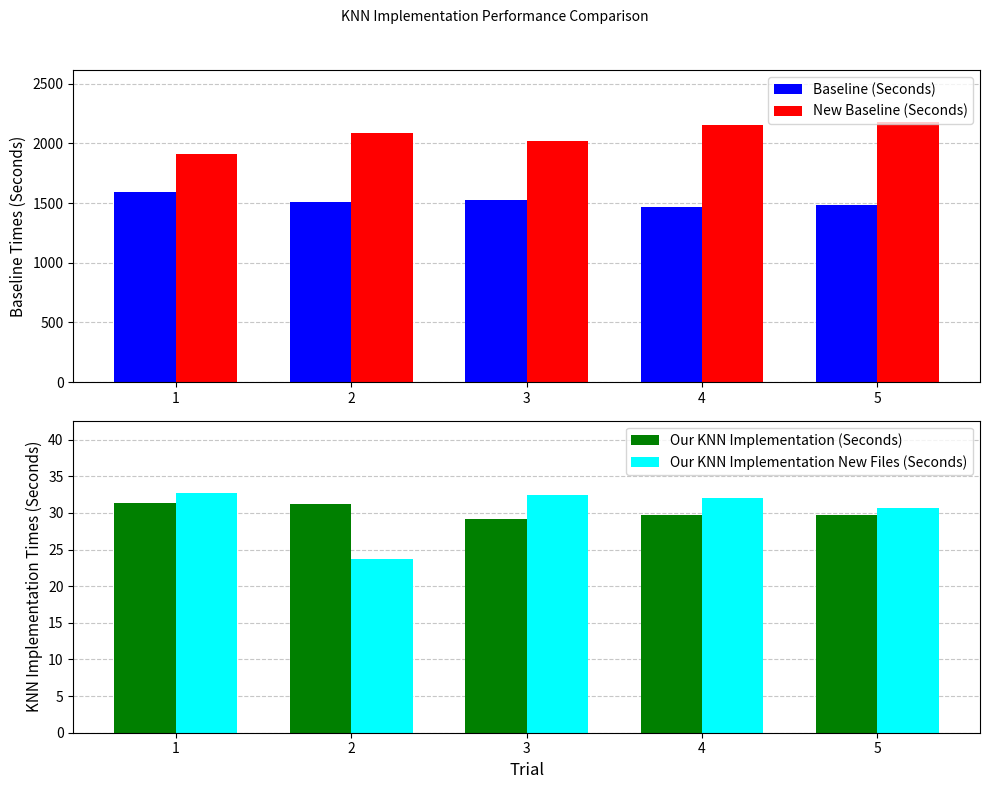

Is the value of Baseline (Seconds) at 5 greater than the value of New Baseline (Seconds) at 5?

No